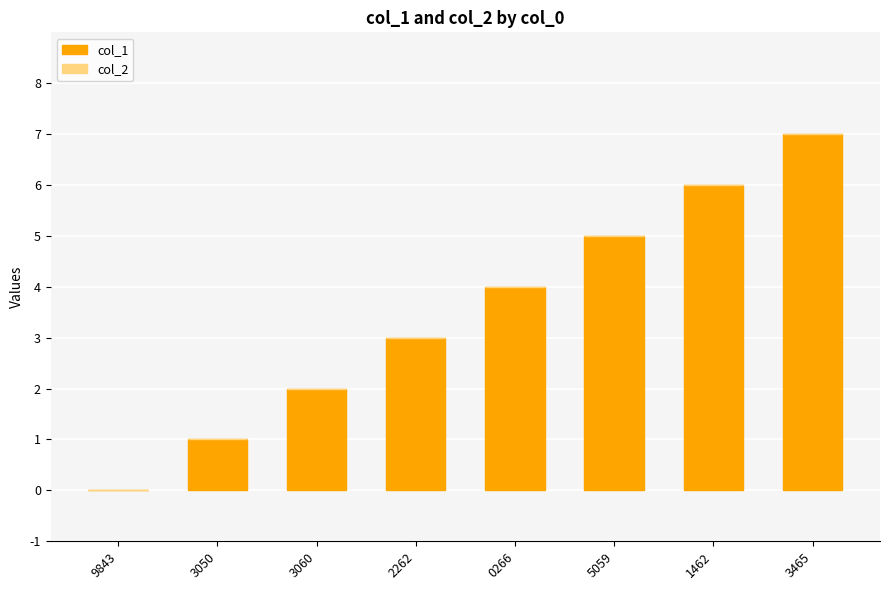

What value does the data have at 5059?

5